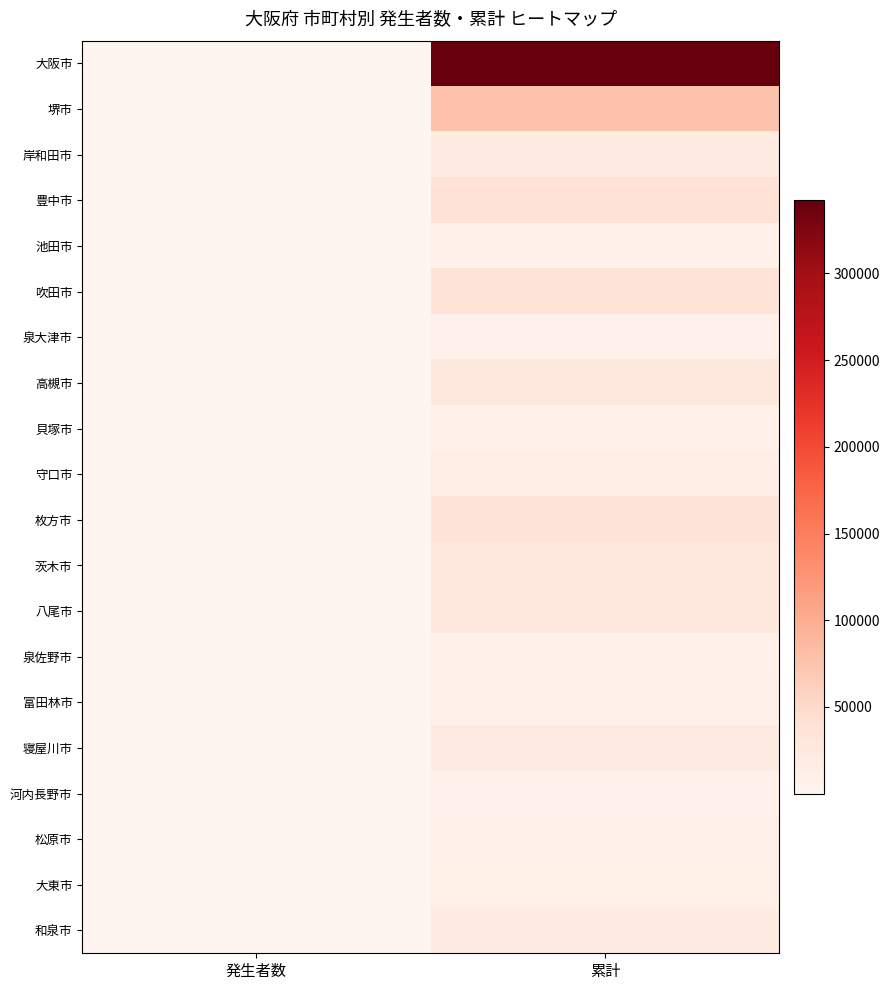

Reading left to right, list all the values displayed in this chart.

大阪市: 発生者数=979	累計=342133
堺市: 発生者数=284	累計=76610
岸和田市: 発生者数=82	累計=21093
豊中市: 発生者数=139	累計=37876
池田市: 発生者数=31	累計=8927
吹田市: 発生者数=135	累計=35676
泉大津市: 発生者数=27	累計=7849
高槻市: 発生者数=90	累計=29201
貝塚市: 発生者数=17	累計=8629
守口市: 発生者数=41	累計=14434
枚方市: 発生者数=173	累計=34009
茨木市: 発生者数=118	累計=26055
八尾市: 発生者数=143	累計=26464
泉佐野市: 発生者数=28	累計=9205
富田林市: 発生者数=28	累計=10020
寝屋川市: 発生者数=63	累計=22142
河内長野市: 発生者数=26	累計=7967
松原市: 発生者数=54	累計=11466
大東市: 発生者数=30	累計=12339
和泉市: 発生者数=66	累計=17993